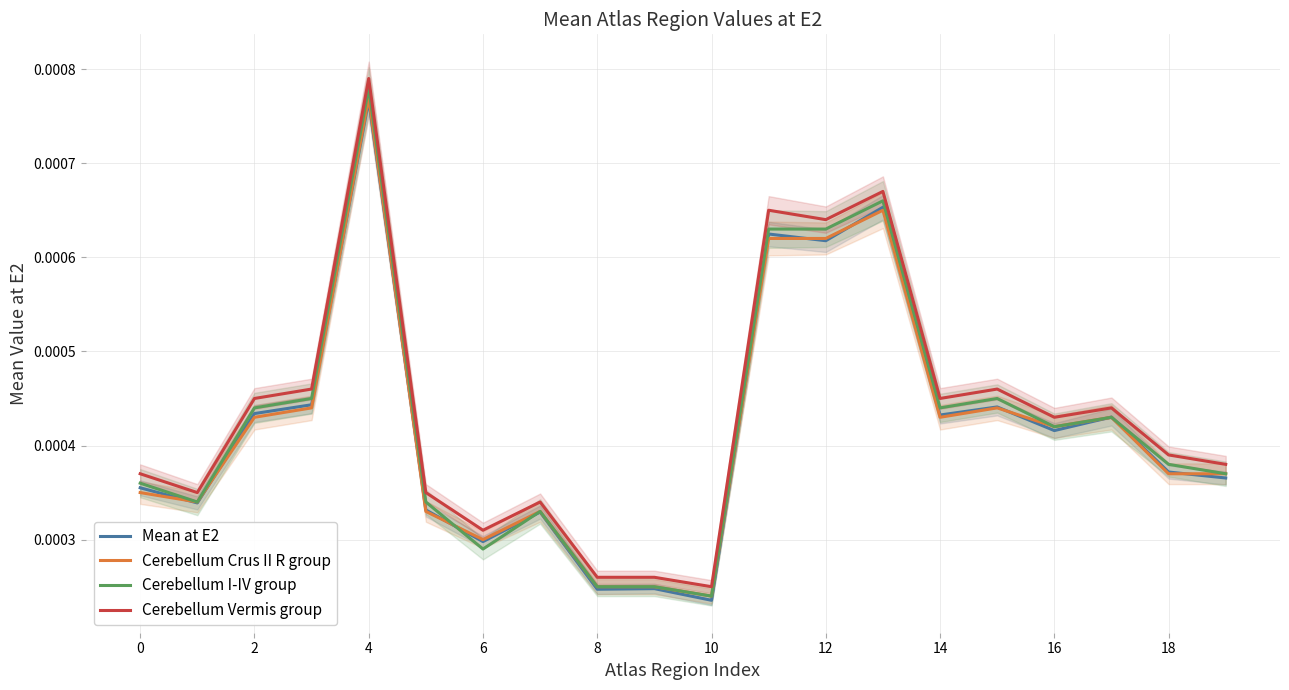

Which series has the largest total across all categories?

Cerebellum Vermis group